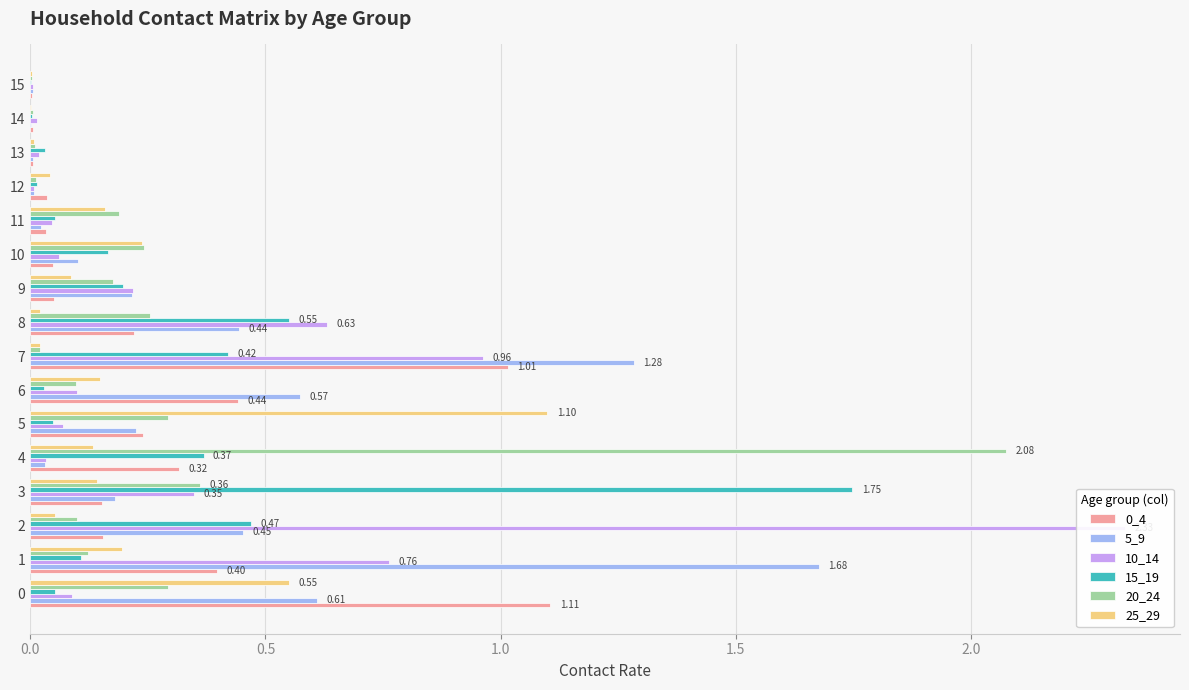

At how many categories does at least one series exceed 1?

7